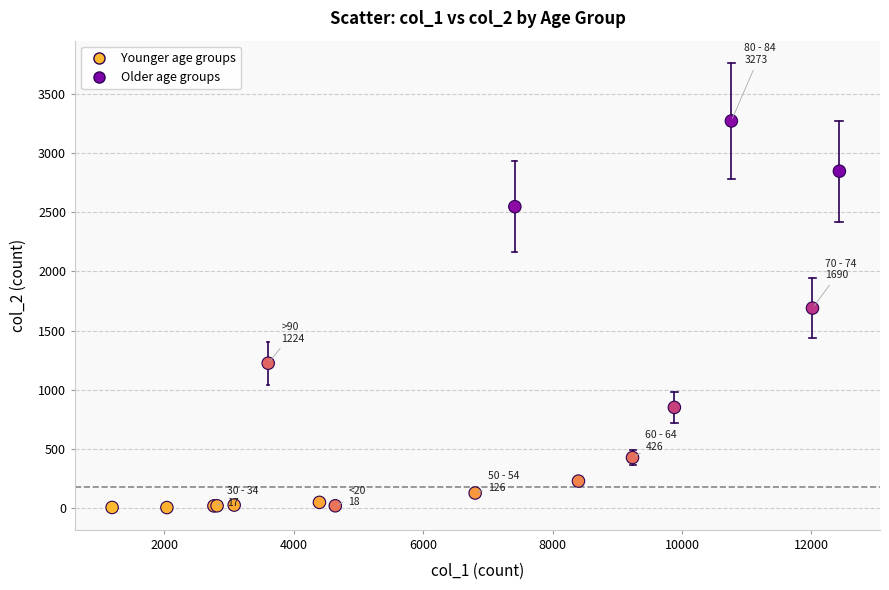

What Y value in the scatter plot is closest to 1638?

1690